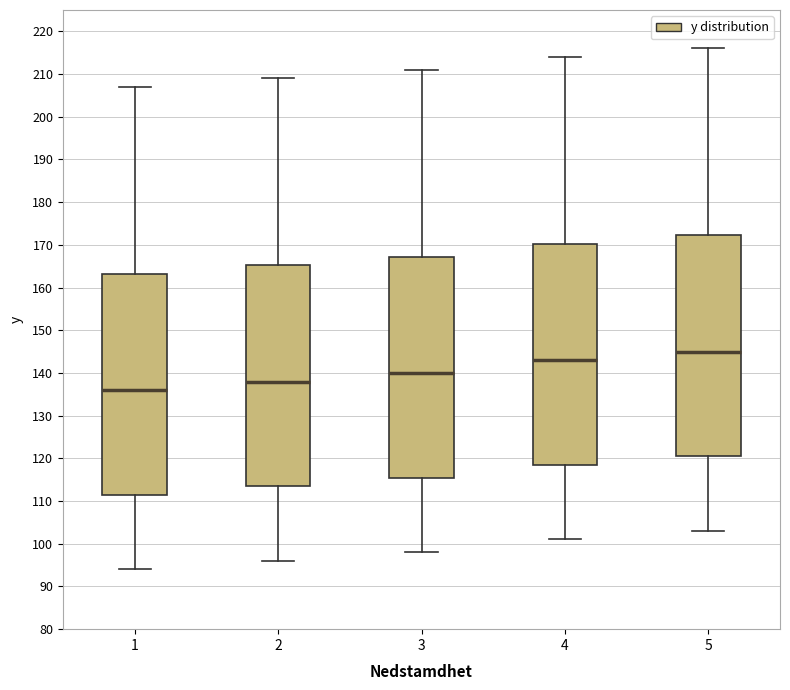

Reading left to right, read every box against the y-axis: the position of its median line, the range the box covers, and the ends of its whiskers. The values are not printed on the chart, so give them approximately, as read against the axis.

1: median 136, box 112 to 163, whiskers 94 to 207
2: median 138, box 114 to 165, whiskers 96 to 209
3: median 140, box 116 to 167, whiskers 98 to 211
4: median 143, box 119 to 170, whiskers 101 to 214
5: median 145, box 121 to 172, whiskers 103 to 216